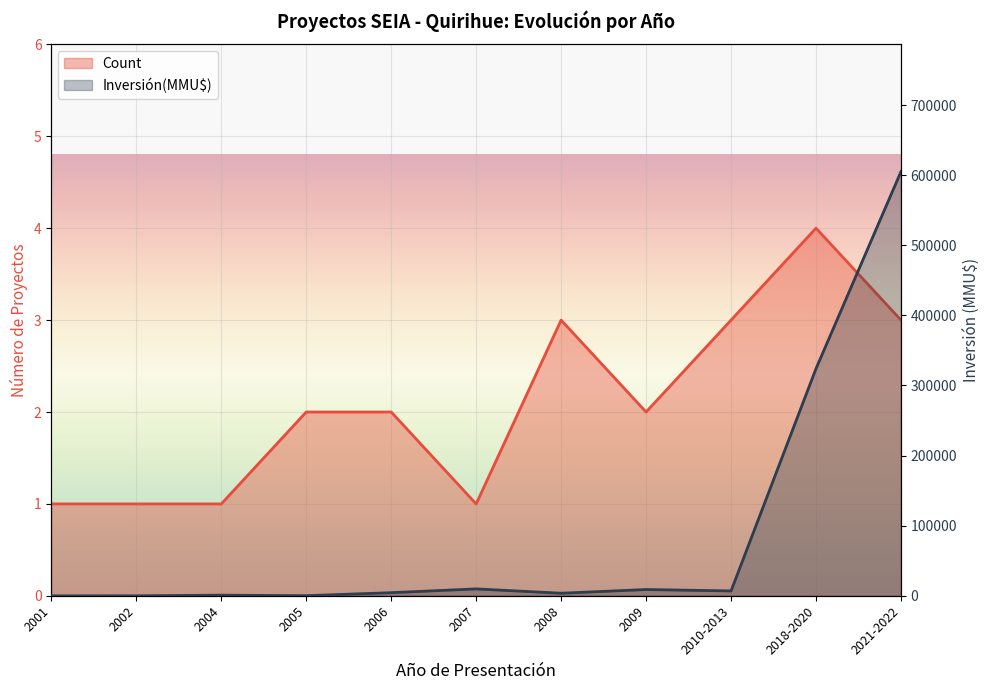

Which has a higher value, 2021-2022 or 2007?

2021-2022